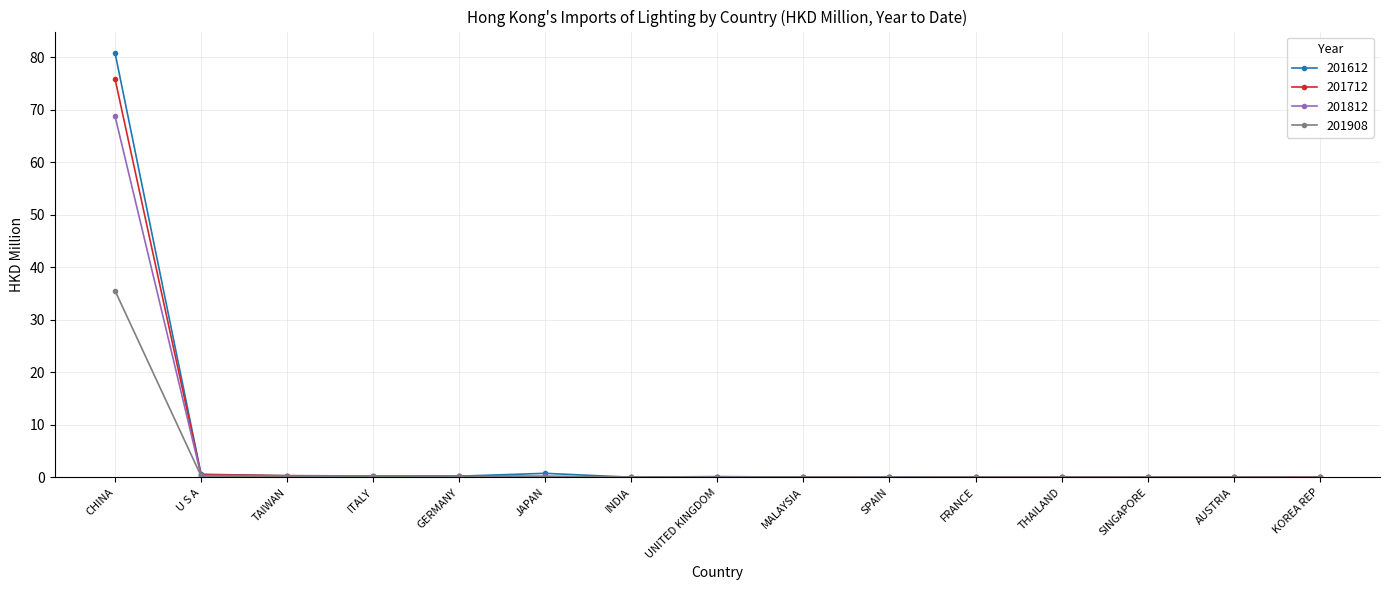

True or false: 201612 has more than 0 points higher than both neighbors.

True